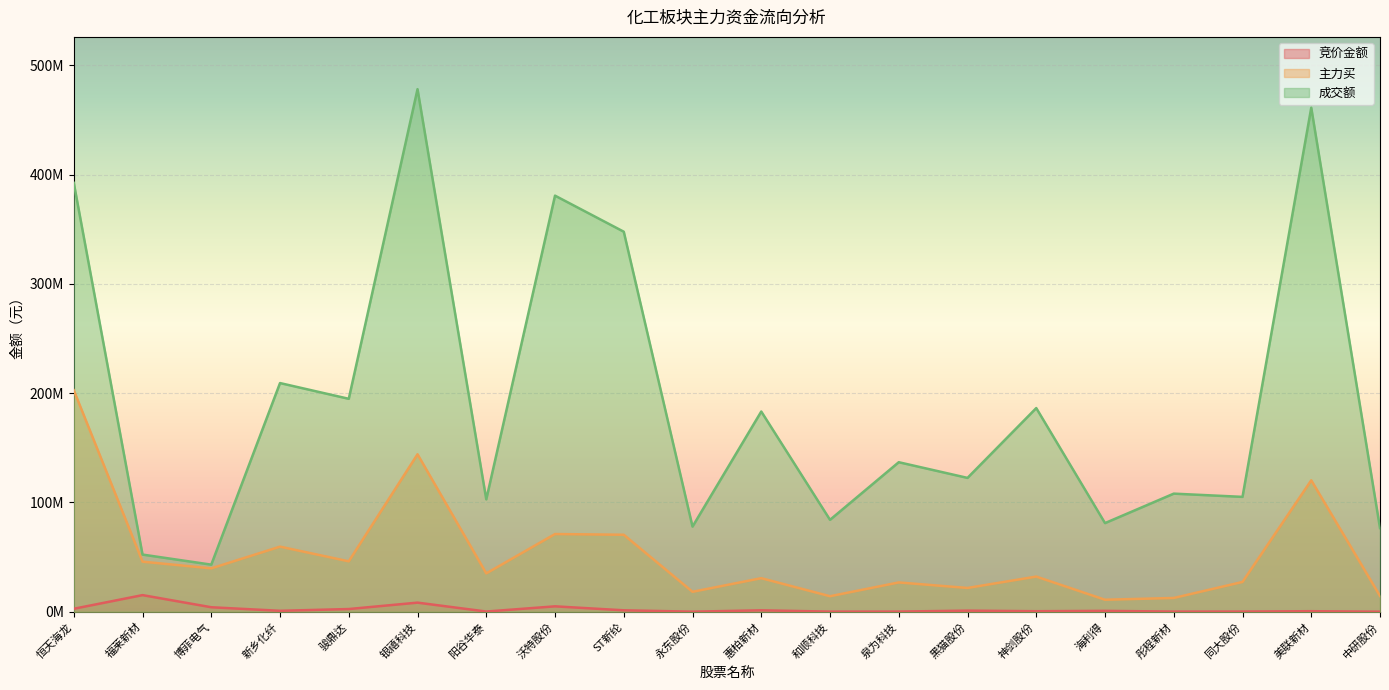

At which label is 成交额 closest to 260639433?

新乡化纤